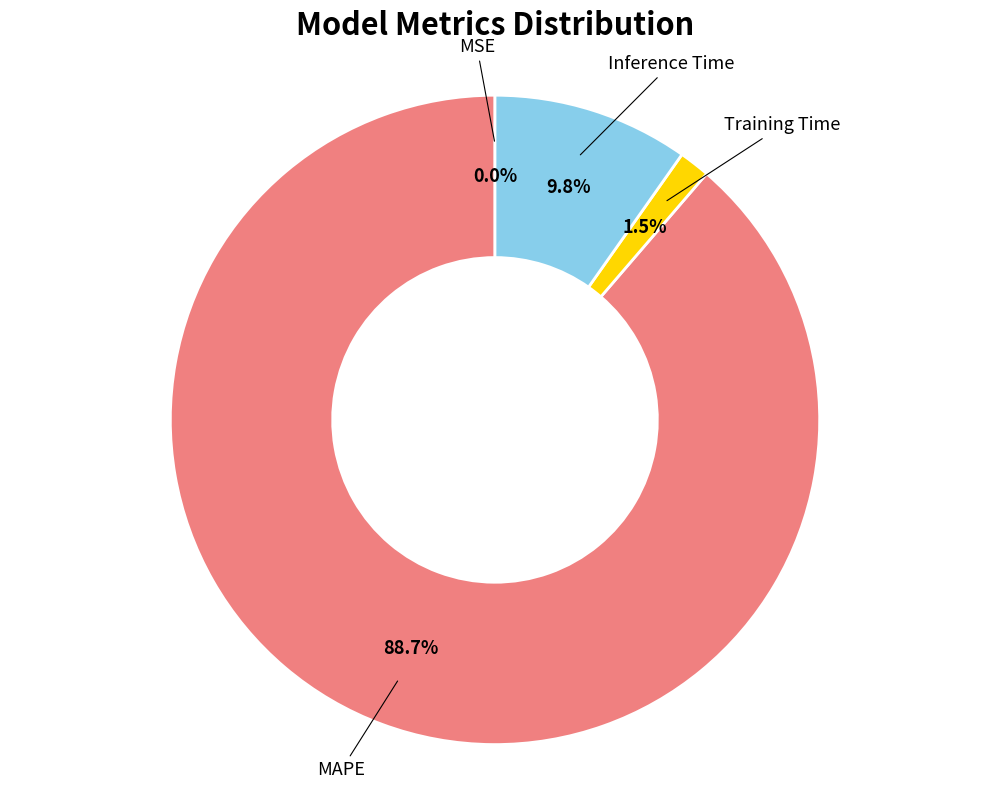

Is Inference Time the majority of the pie?

No